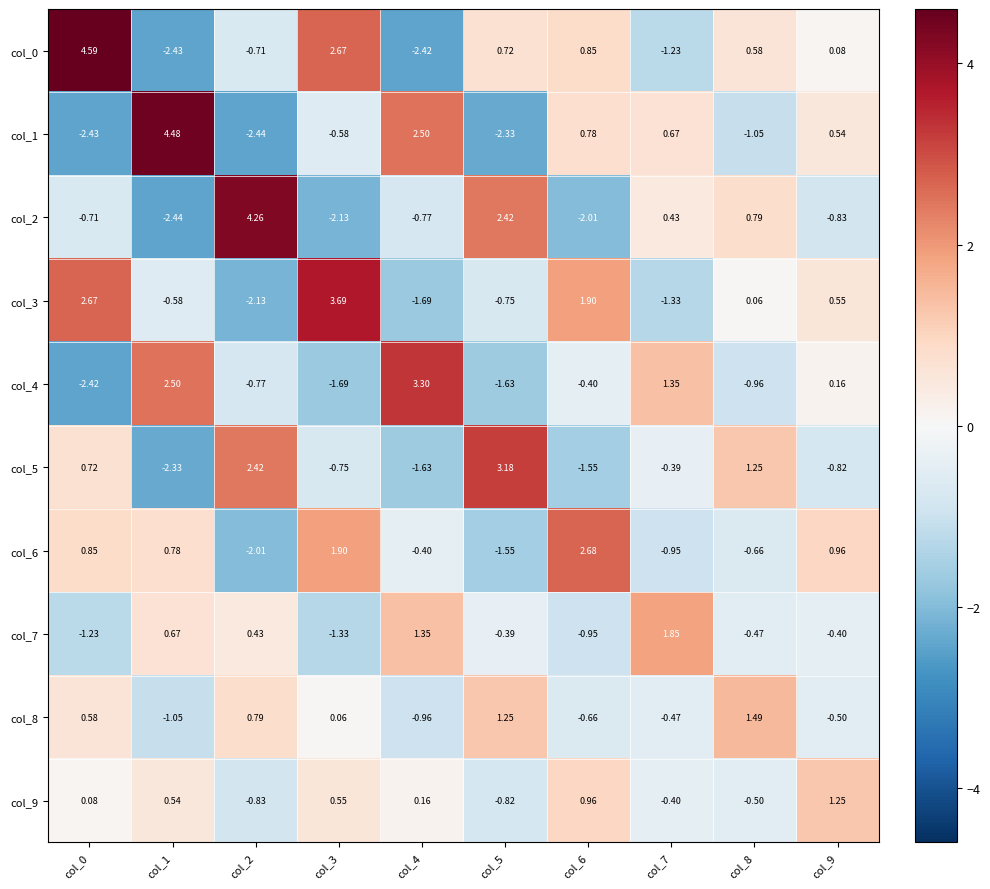

At which category is the sum across all series the highest?

col_0